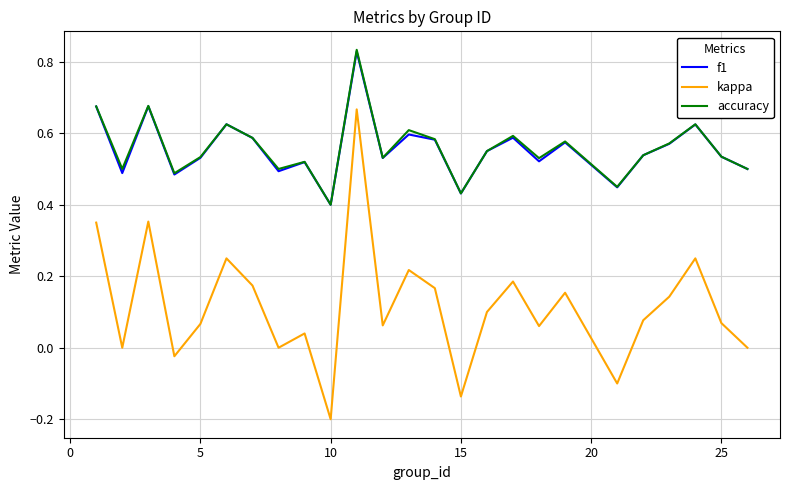

True or false: kappa and f1 intersect in this chart.

False